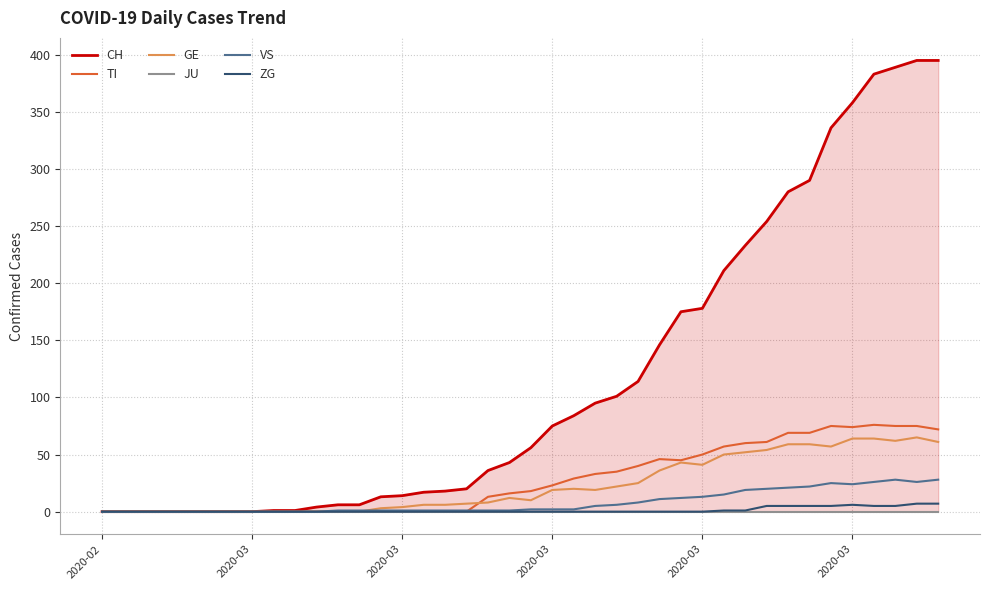

Which series has the largest total across all categories?

CH